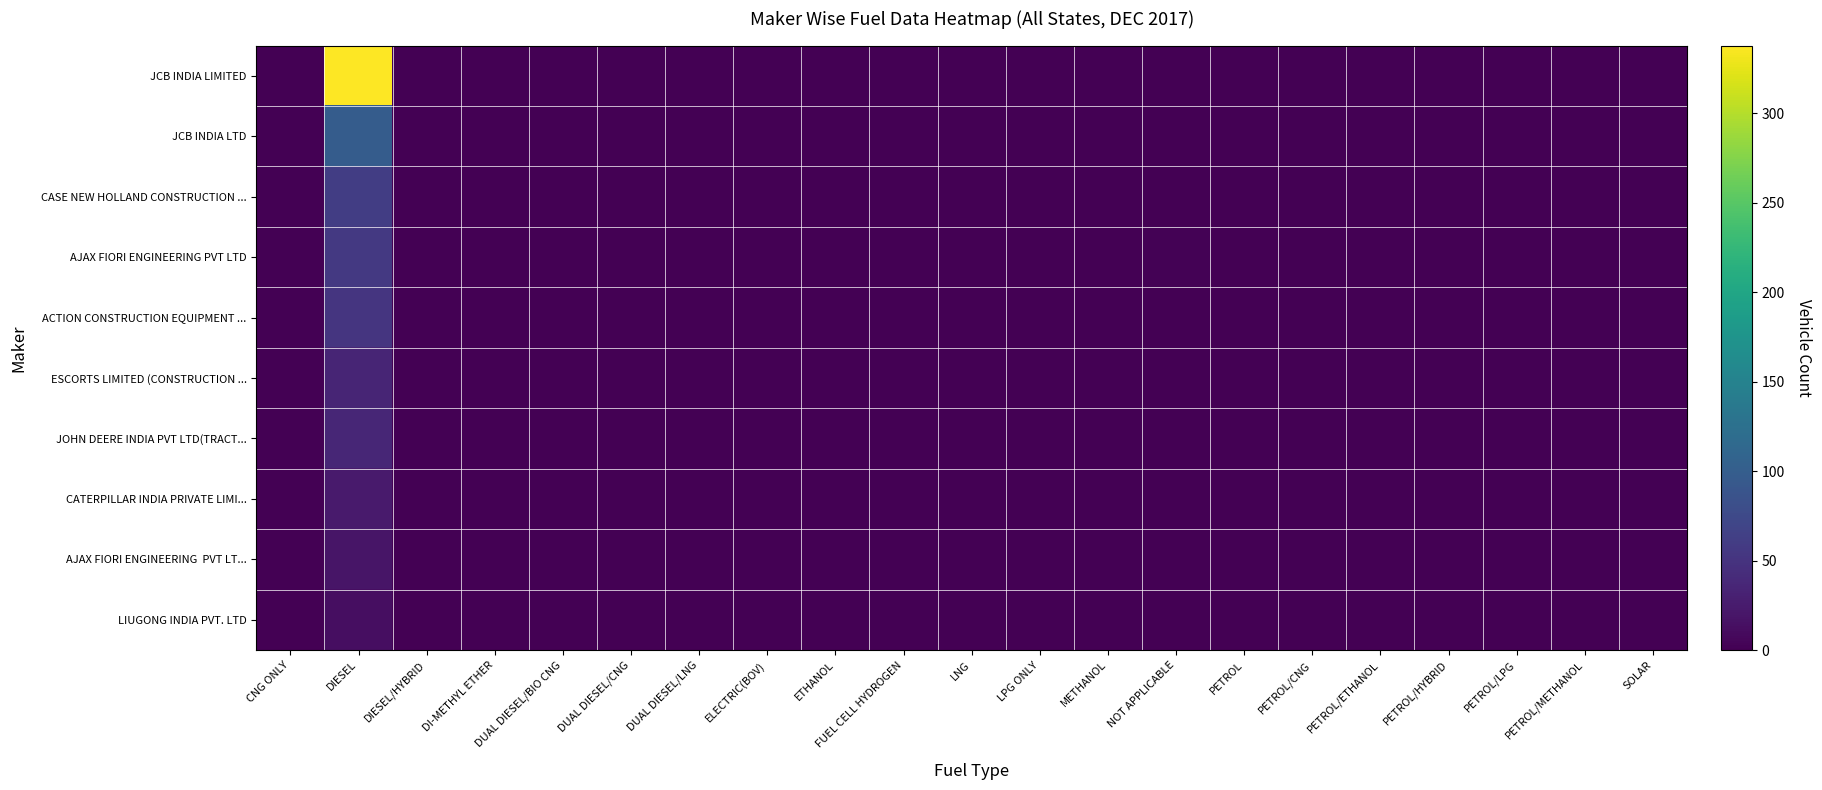

At how many categories does at least one series exceed 222?

1